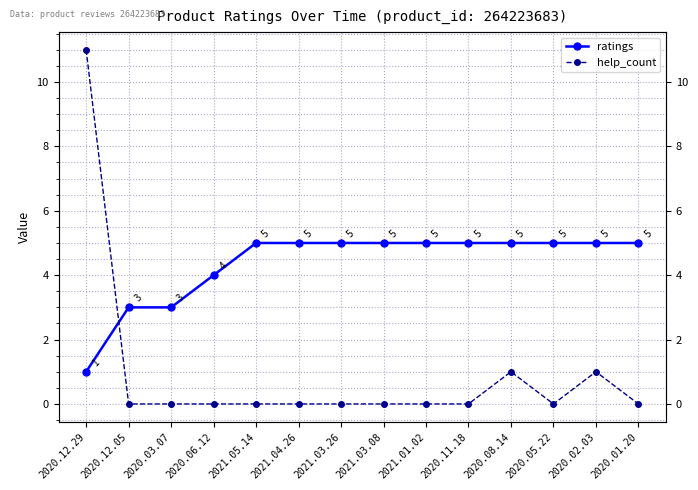

At which label does ratings reach its minimum?

2020.12.29